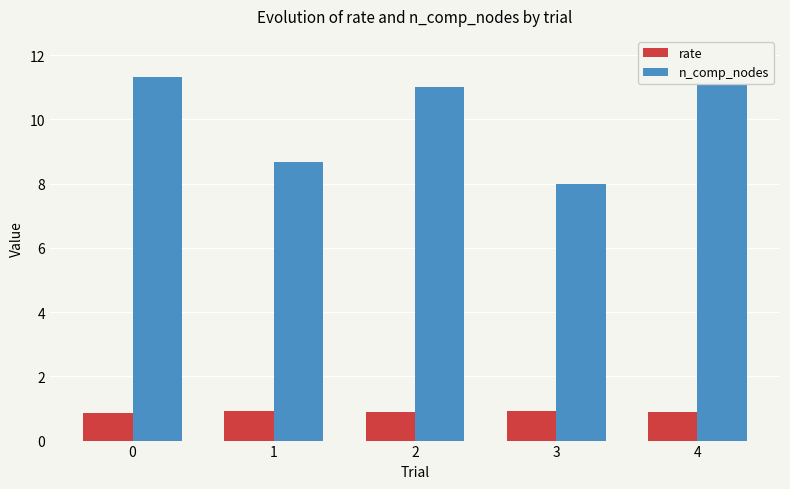

What is the value of the n_comp_nodes bar at the 3rd from the left?

11.0